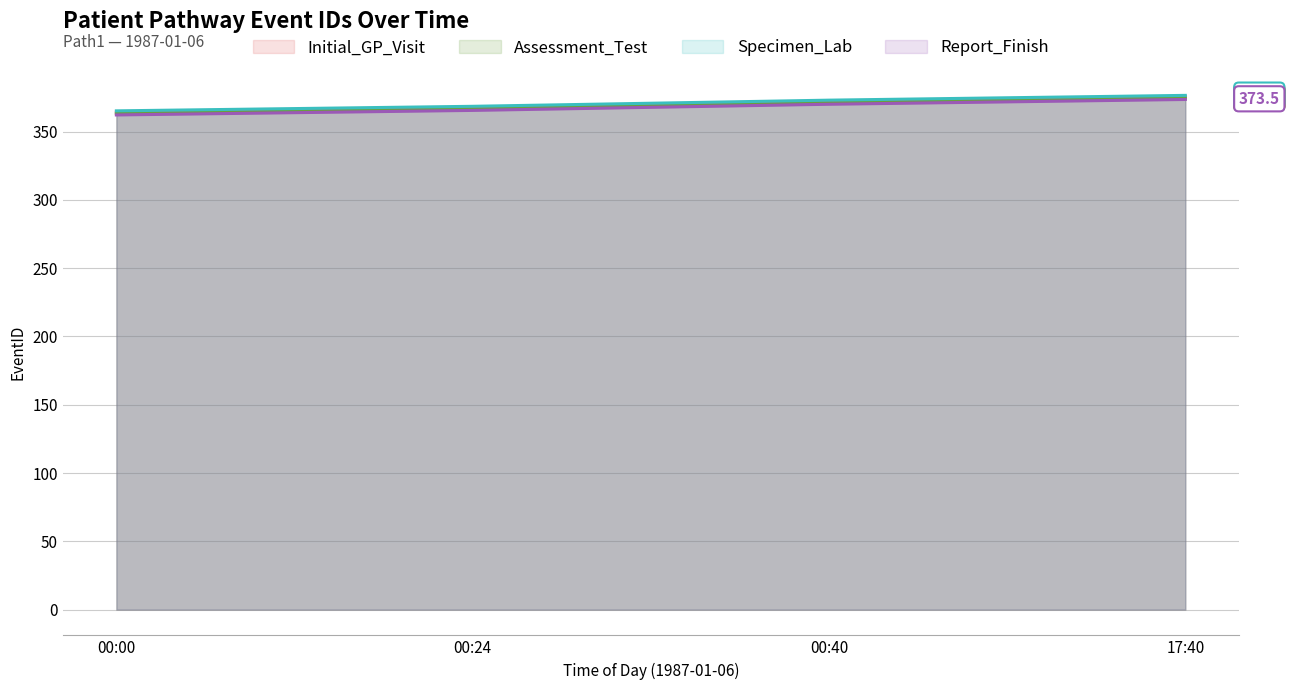

Is the value of Specimen_Lab at 00:40 greater than the value of Report_Finish at 00:00?

Yes